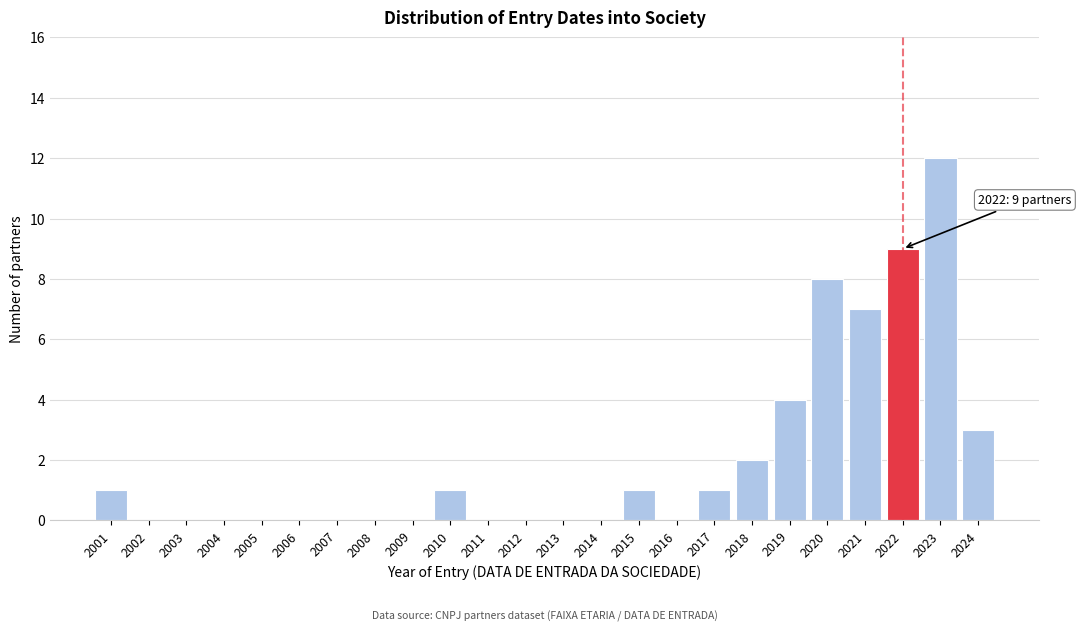

Reading left to right, extract all data points from this chart.

2001=1	2002=0	2003=0	2004=0	2005=0	2006=0	2007=0	2008=0	2009=0	2010=1	2011=0	2012=0	2013=0	2014=0	2015=1	2016=0	2017=1	2018=2	2019=4	2020=8	2021=7	2022=9	2023=12	2024=3